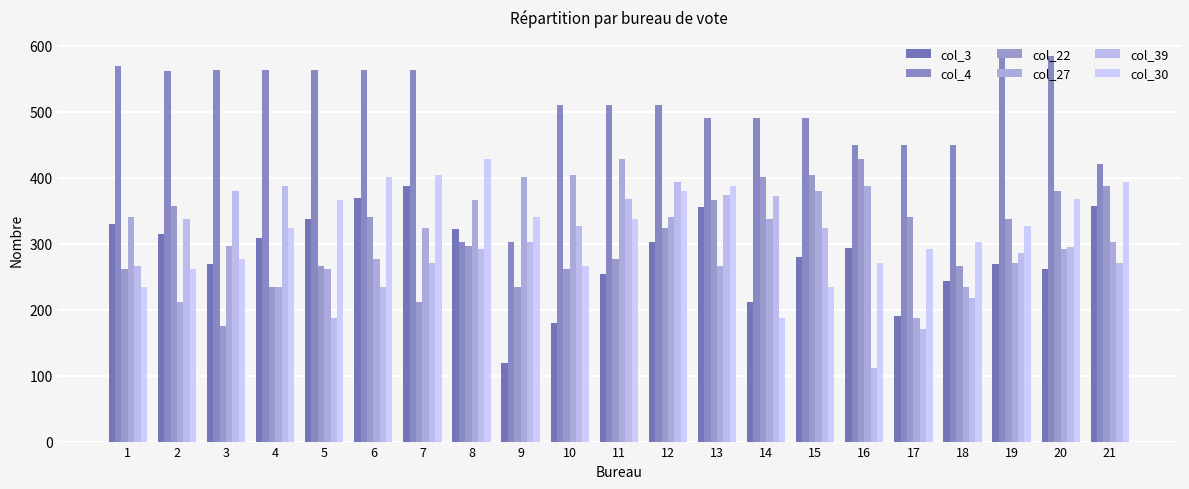

What is the average value of the col_3 series?

284